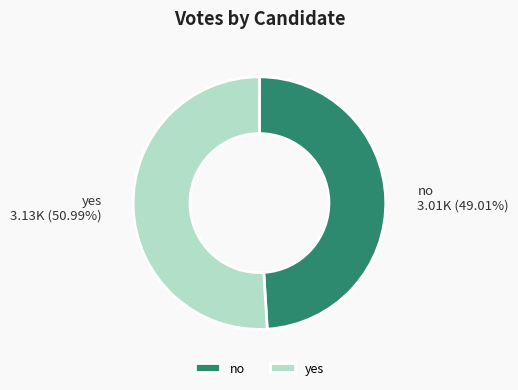

Is it true that yes is 51% of the pie?

True